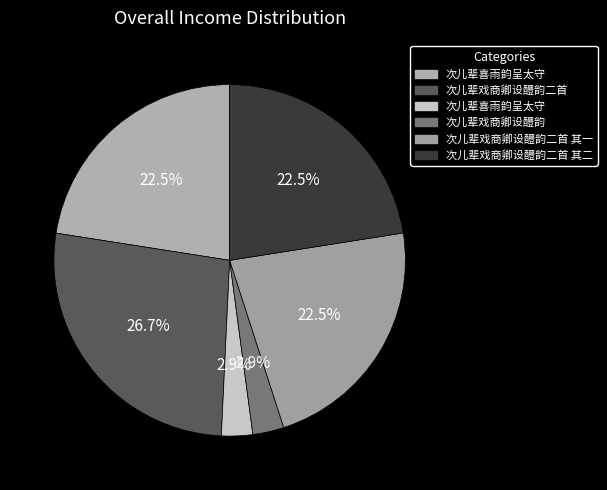

How many segments does this pie chart have?

6